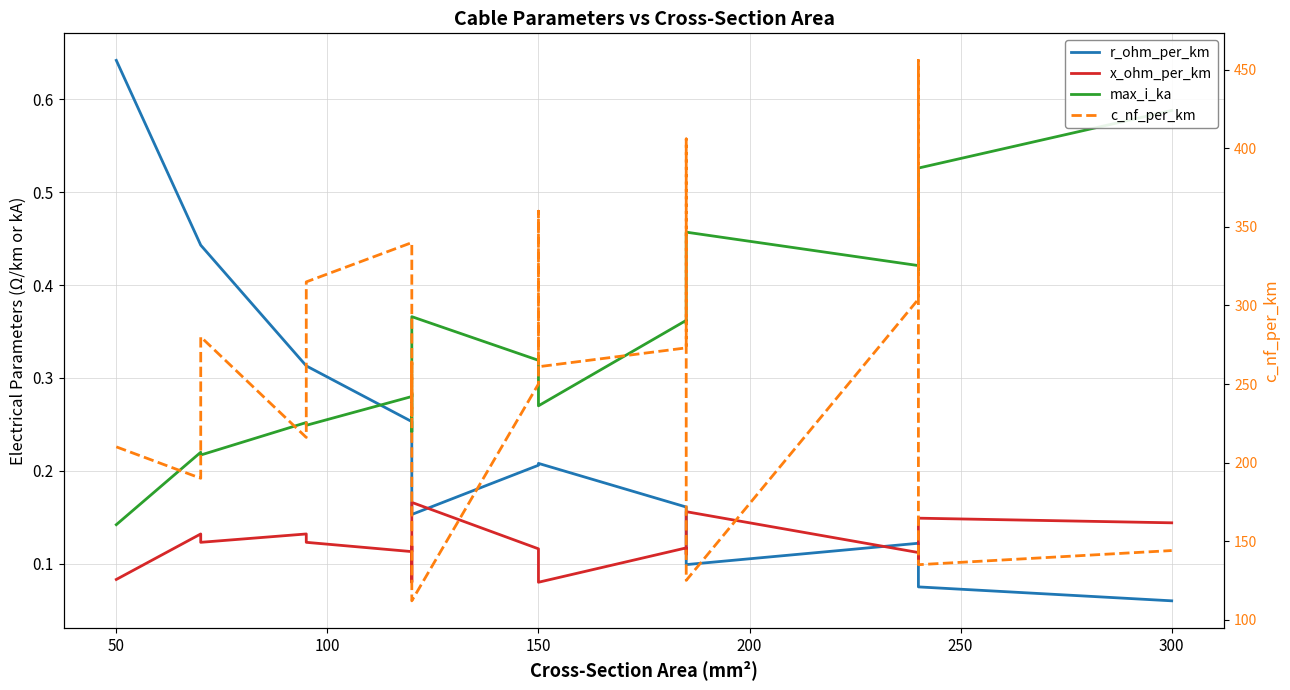

Does the chart display data point markers on the line(s)?

No